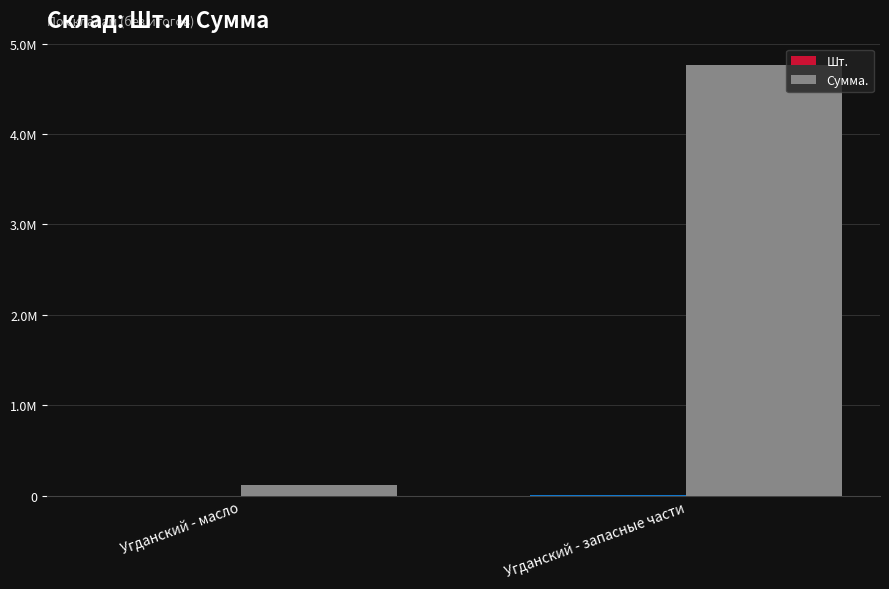

What is the greatest value displayed?

4762410.0